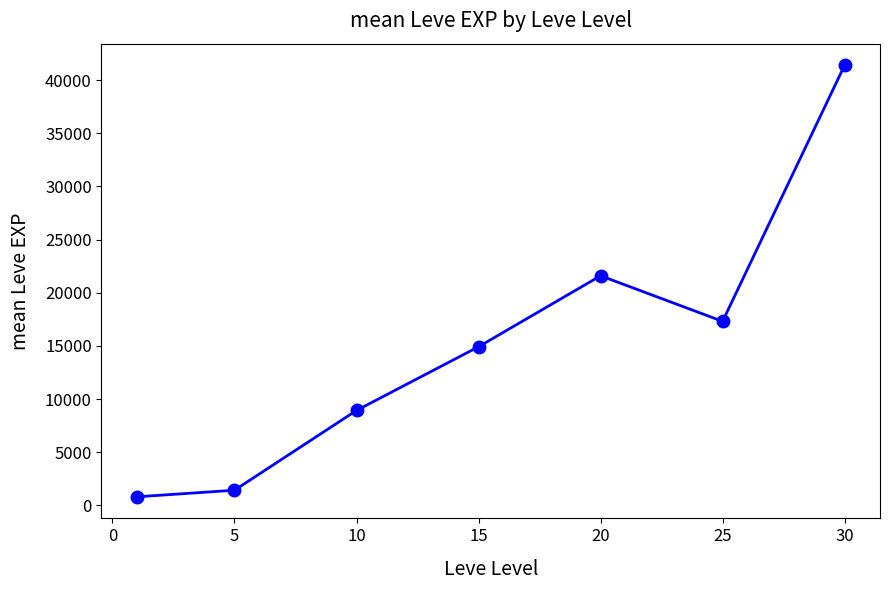

How many series are shown in this chart?

1